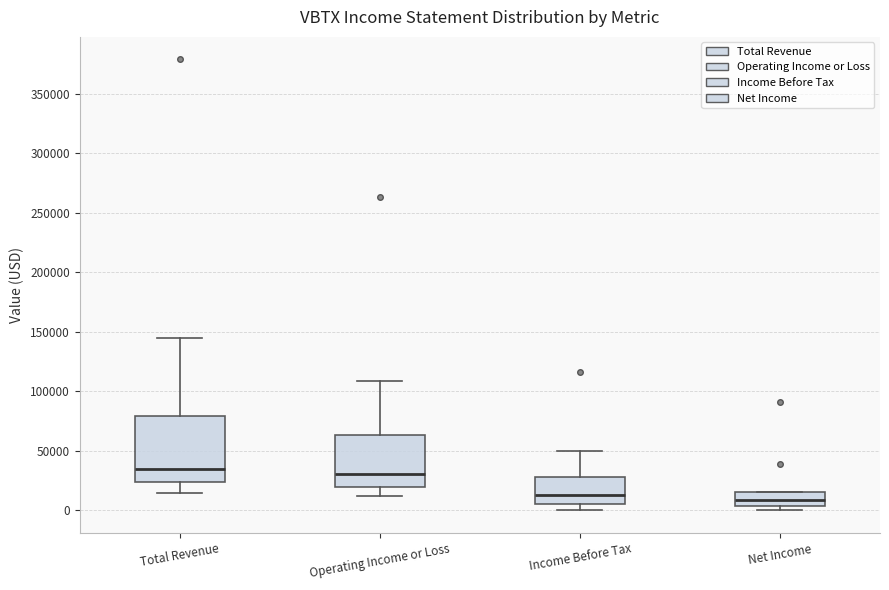

Reading left to right, transcribe this box plot: for each box, give where its median line is, the range the box spans, and where its two whiskers end, as read against the y-axis. The values are not printed on the chart, so give them approximately, as read against the axis.

Total Revenue: median 35000, box 25000 to 80000, whiskers 15000 to 145000
Operating Income or Loss: median 30000, box 20000 to 65000, whiskers 10000 to 110000
Income Before Tax: median 15000, box 5000 to 30000, whiskers 0 to 50000
Net Income: median 10000, box 5000 to 15000, whiskers 0 to 15000